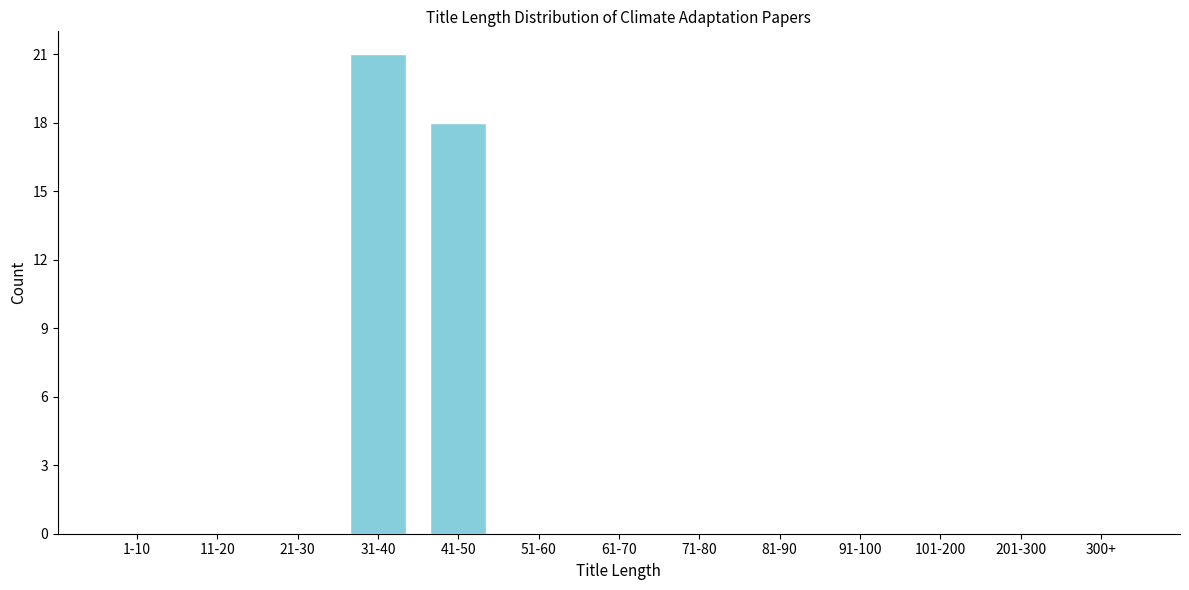

Reading left to right, extract all data points from this chart.

1-10=0	11-20=0	21-30=0	31-40=21	41-50=18	51-60=0	61-70=0	71-80=0	81-90=0	91-100=0	101-200=0	201-300=0	300+=0